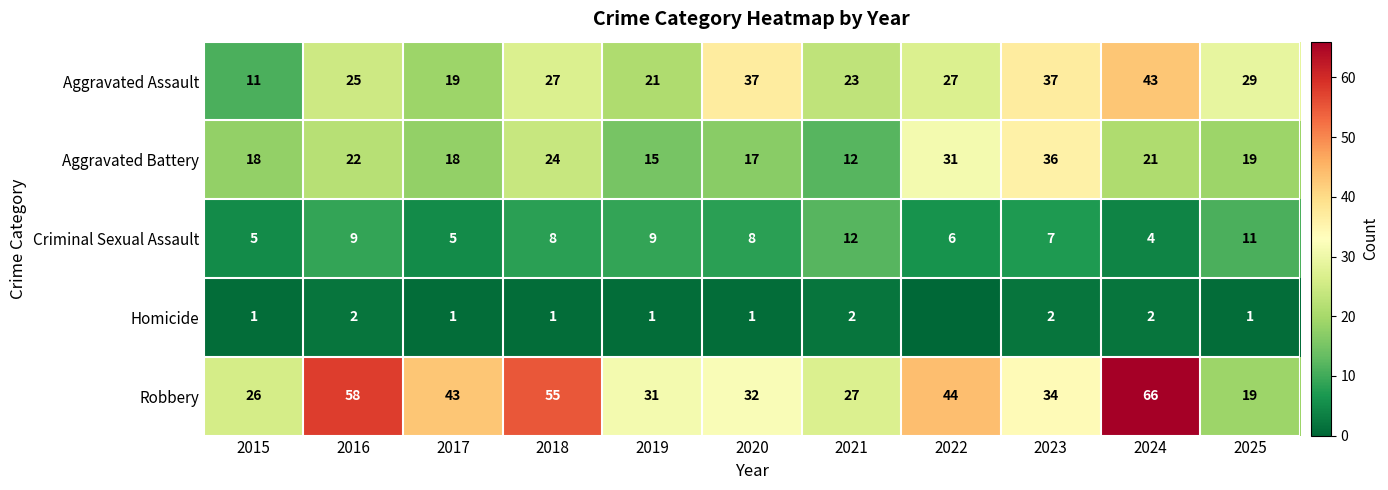

What is the difference between the highest and lowest values at 2024?

64